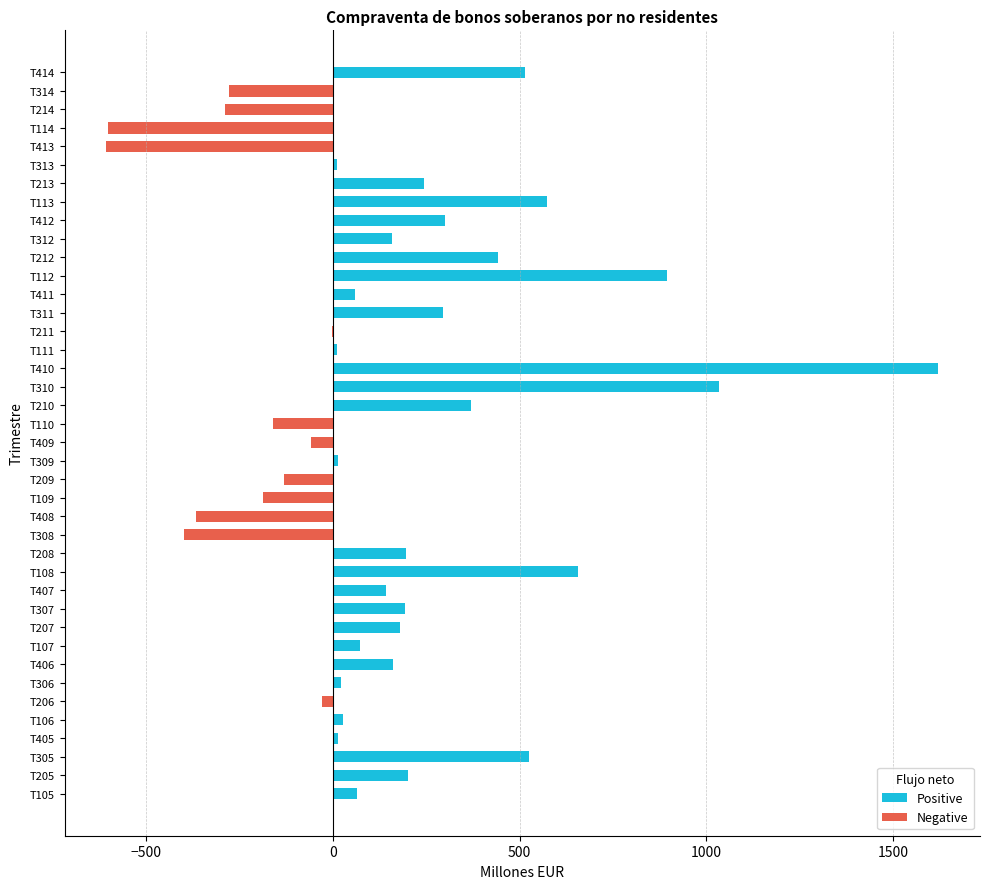

Are the bars grouped side by side (vs. stacked)?

Yes